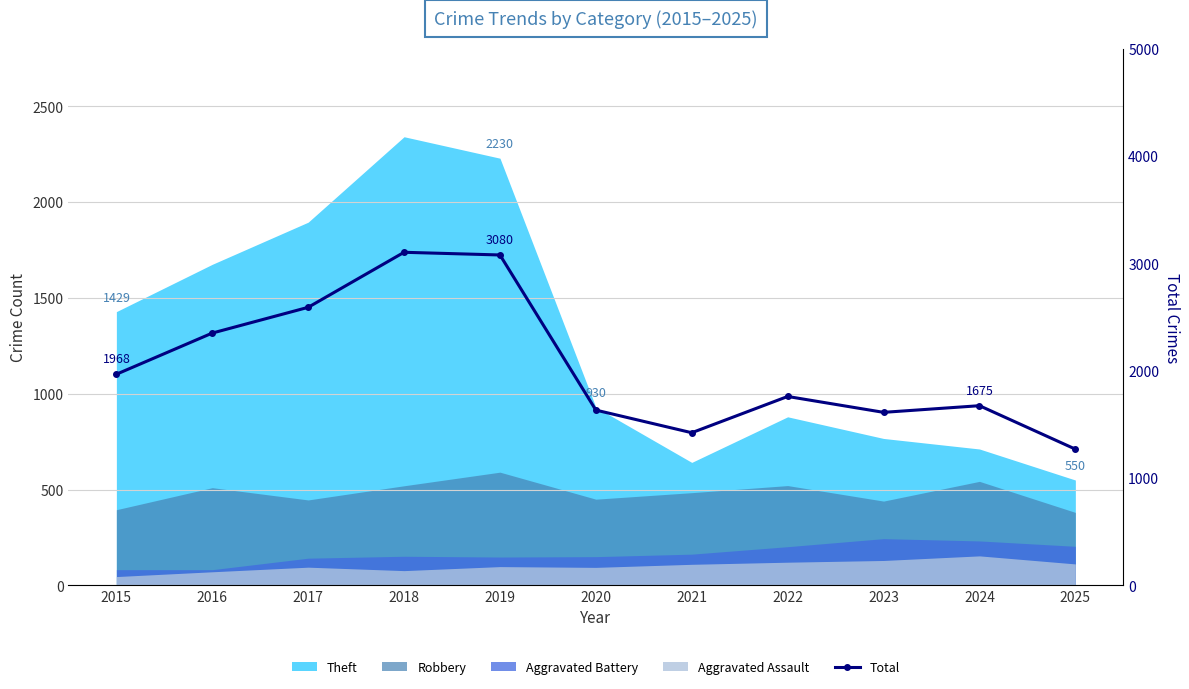

Which has a higher value, 2025 or 2023?

2023